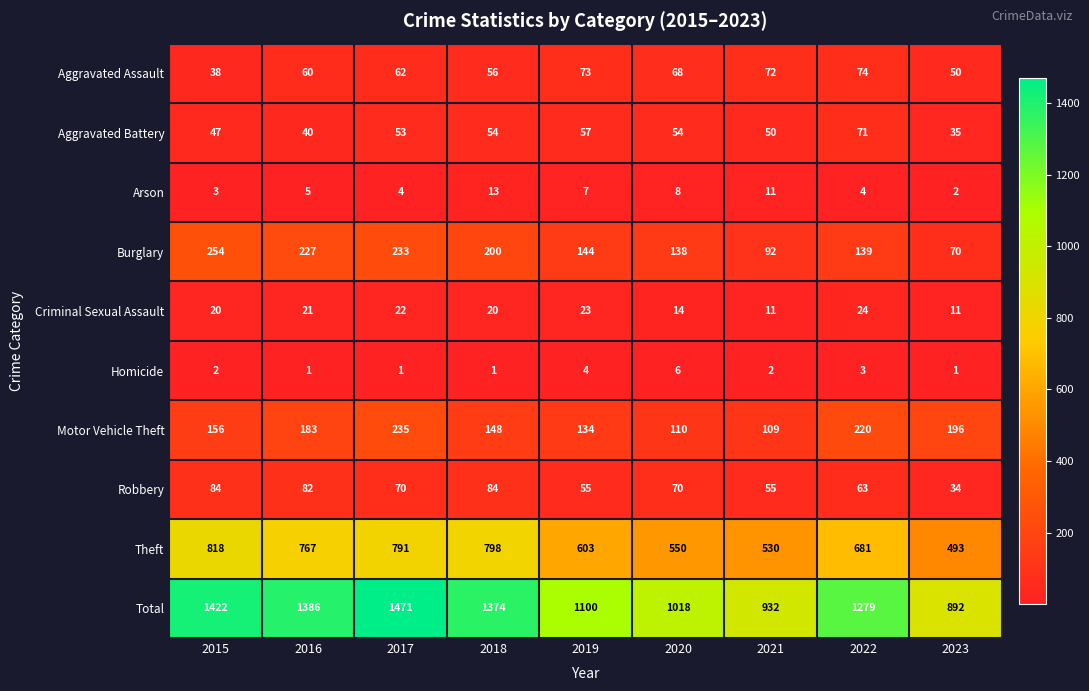

Which label corresponds to the largest value in the chart?

2017